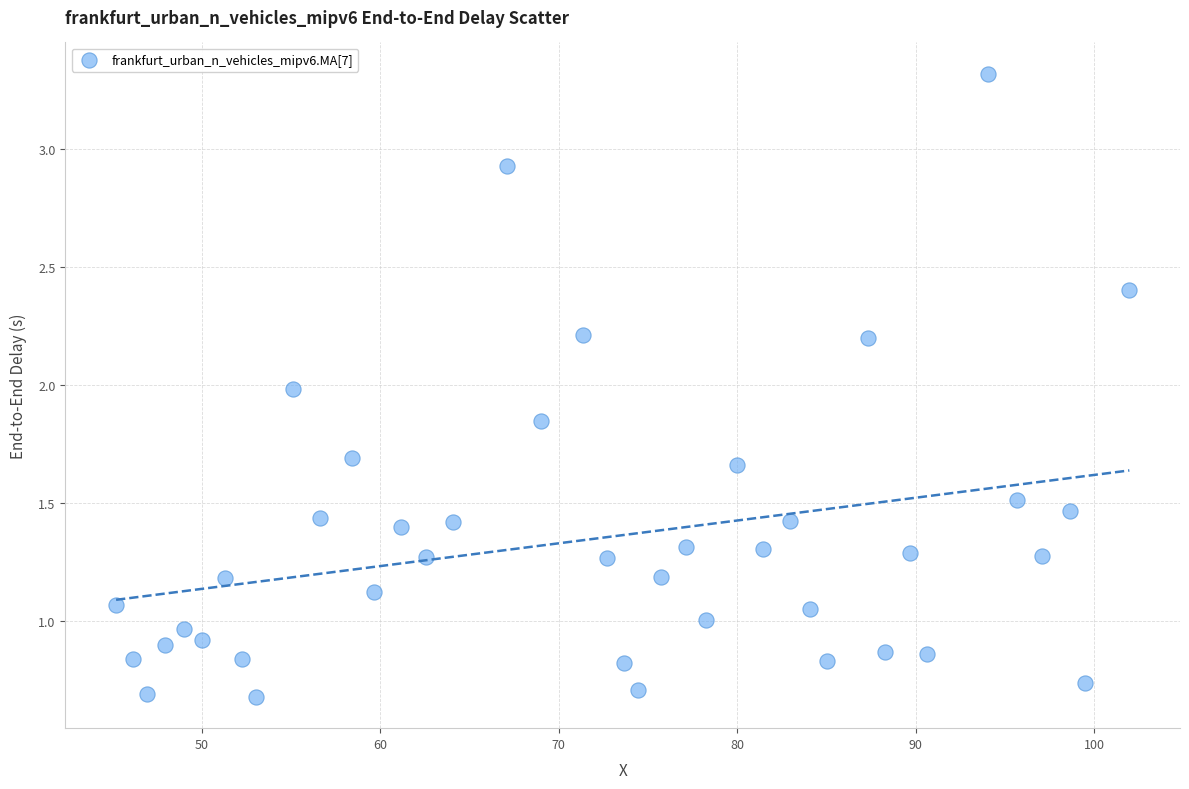

What is the range of X values (max minus min)?

56.8